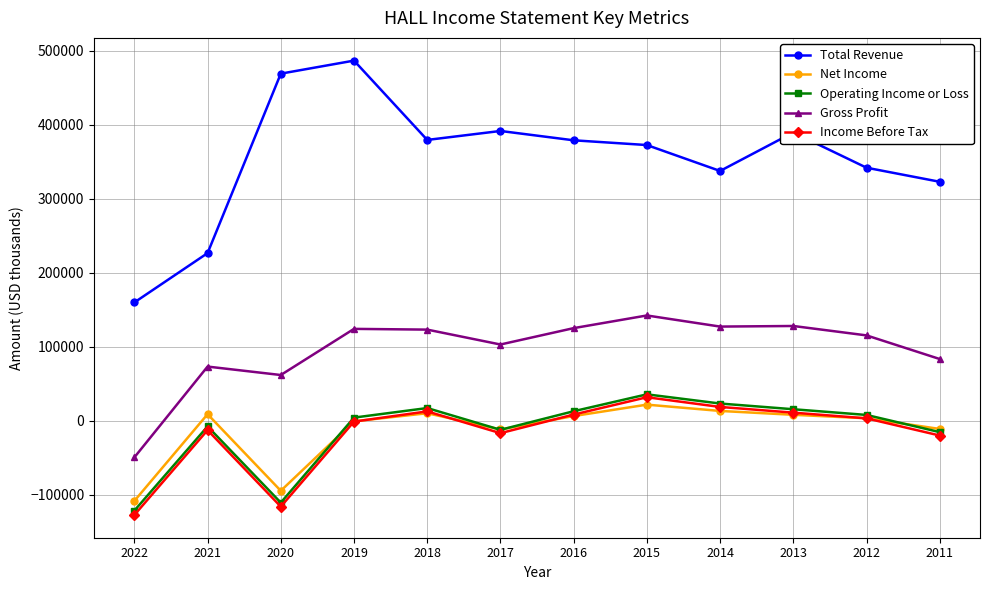

Where is the first local maximum for Net Income?

2021